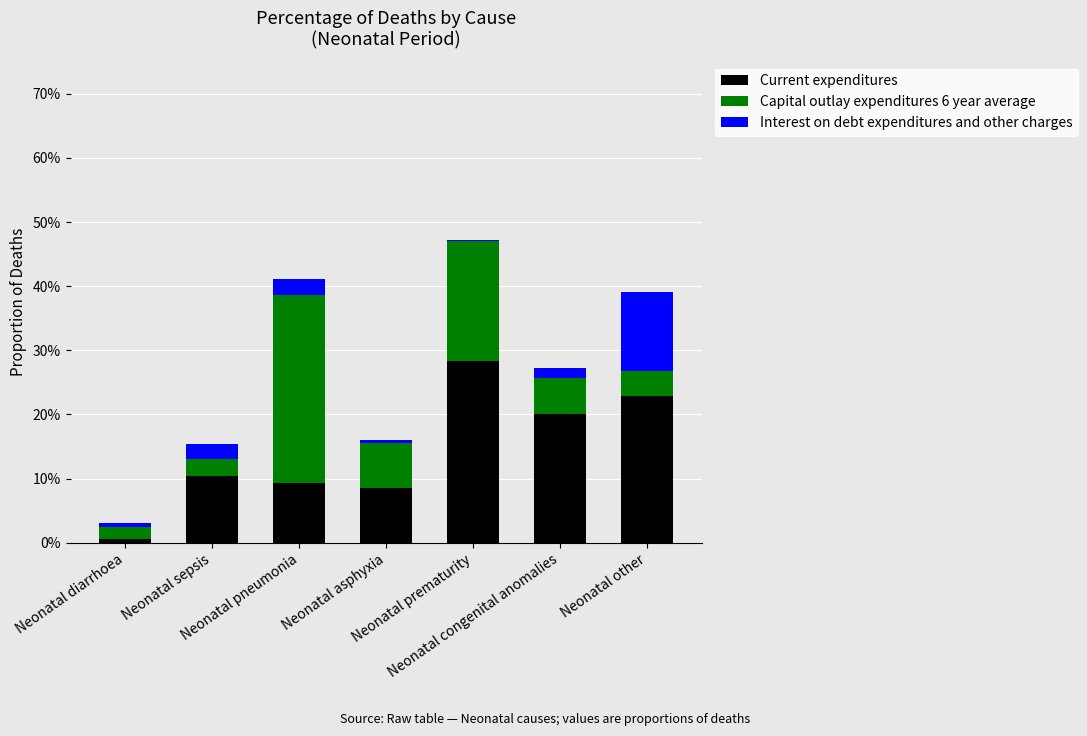

What is the label of the 3rd bar from the left?

Neonatal pneumonia